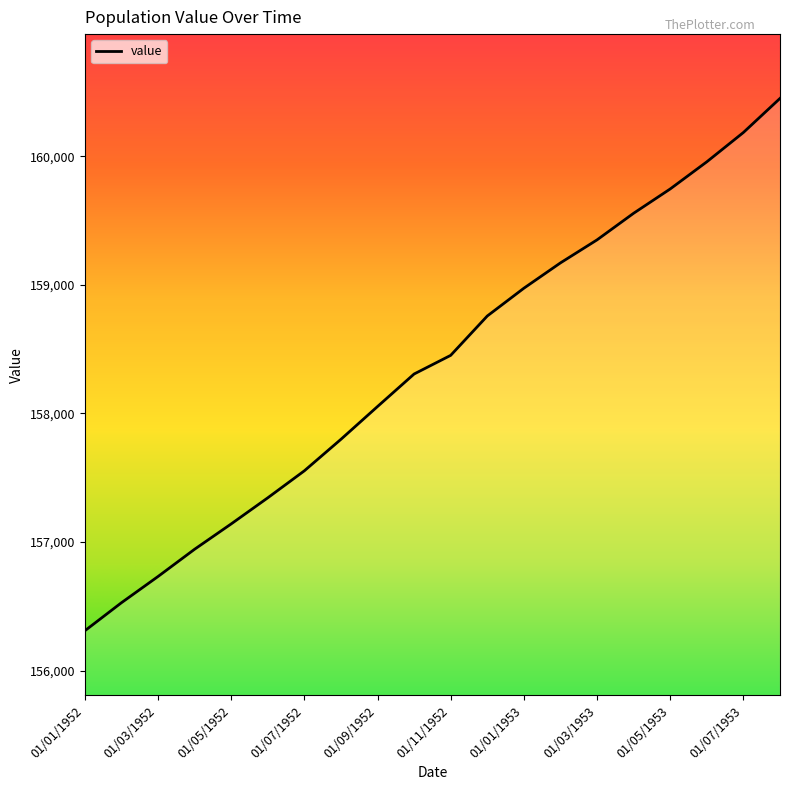

What is the difference between the maximum and minimum values?

4140